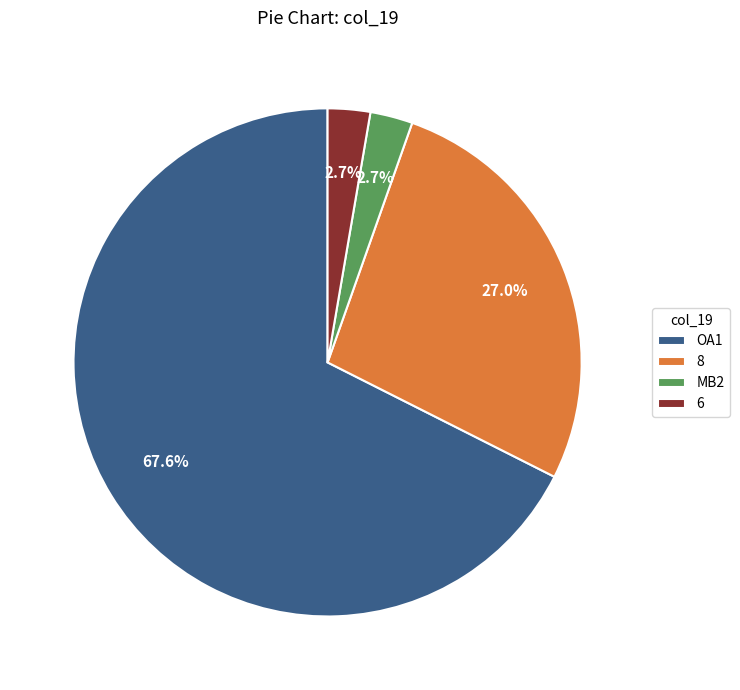

Approximately how many times larger is the value at 6 compared to MB2?

1.0